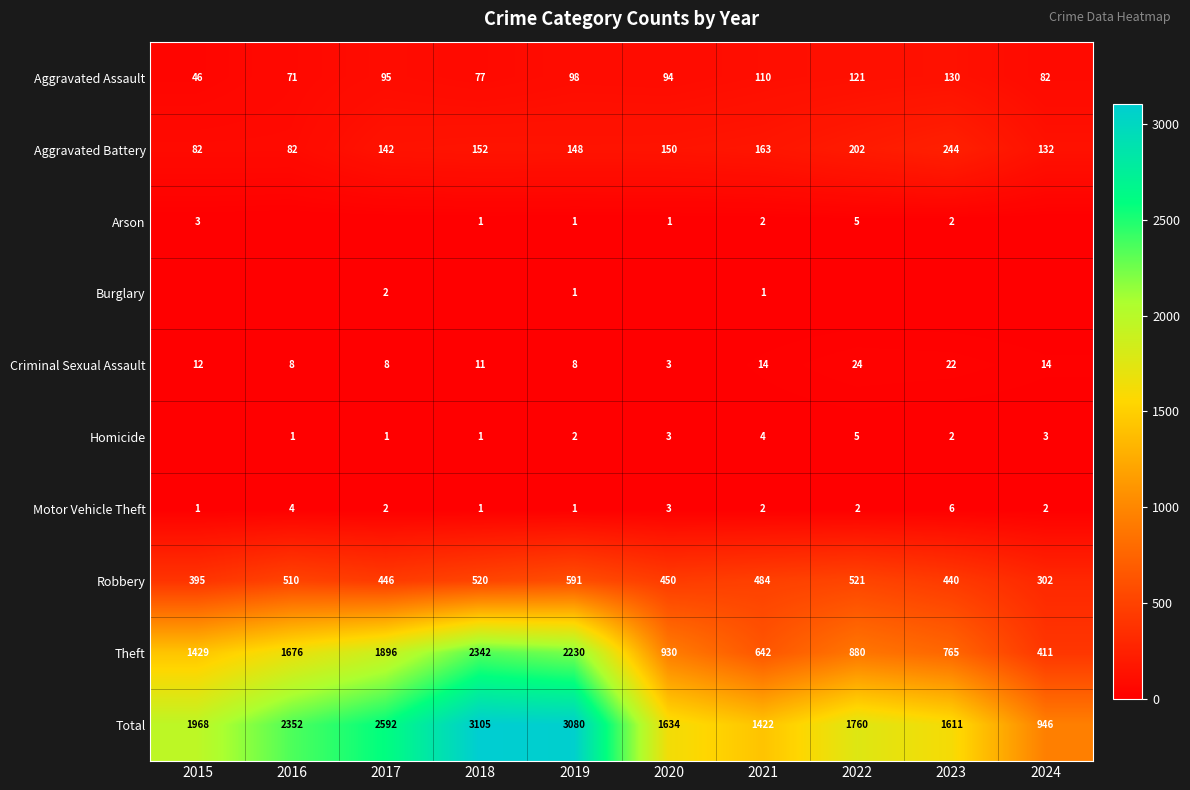

What is the difference between the maximum and second lowest values in the Motor Vehicle Theft series?

5